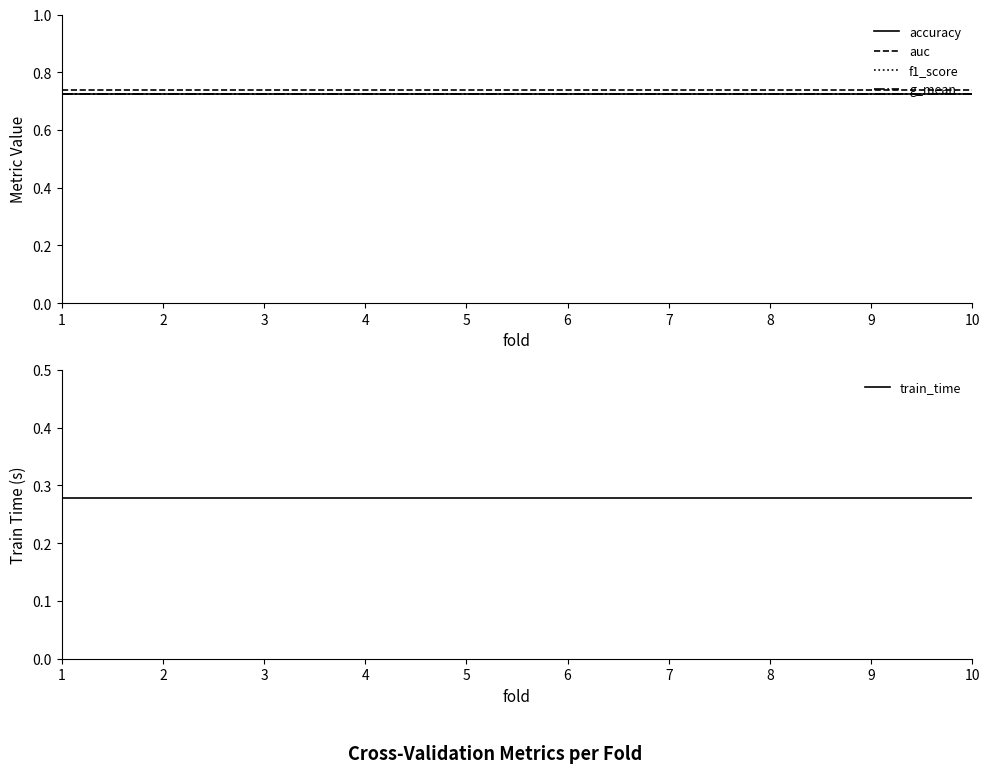

What is the value of the auc point at the 4th from the left?

0.7